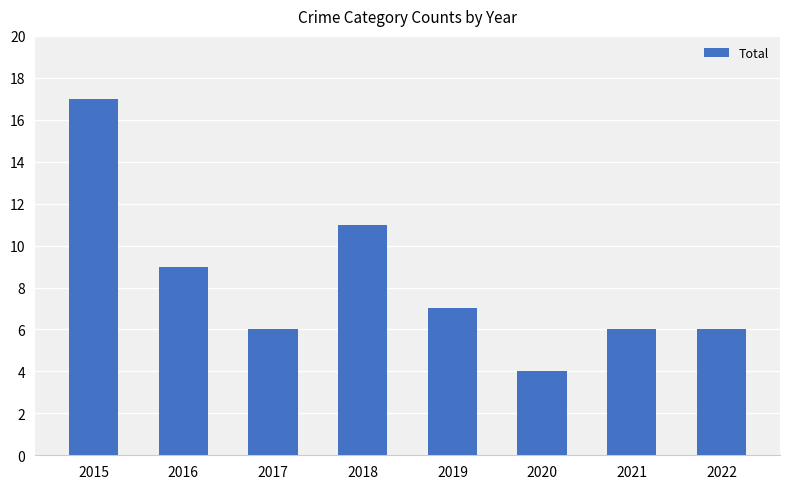

Reading left to right, list all the values displayed in this chart.

17	9	6	11	7	4	6	6